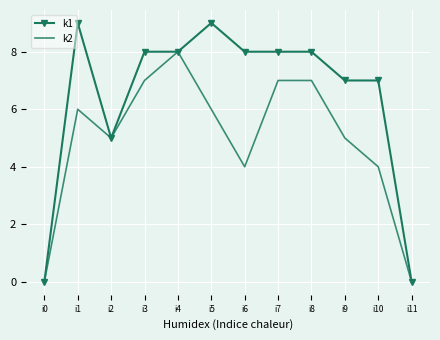

What is the total value across all series at i1?

15